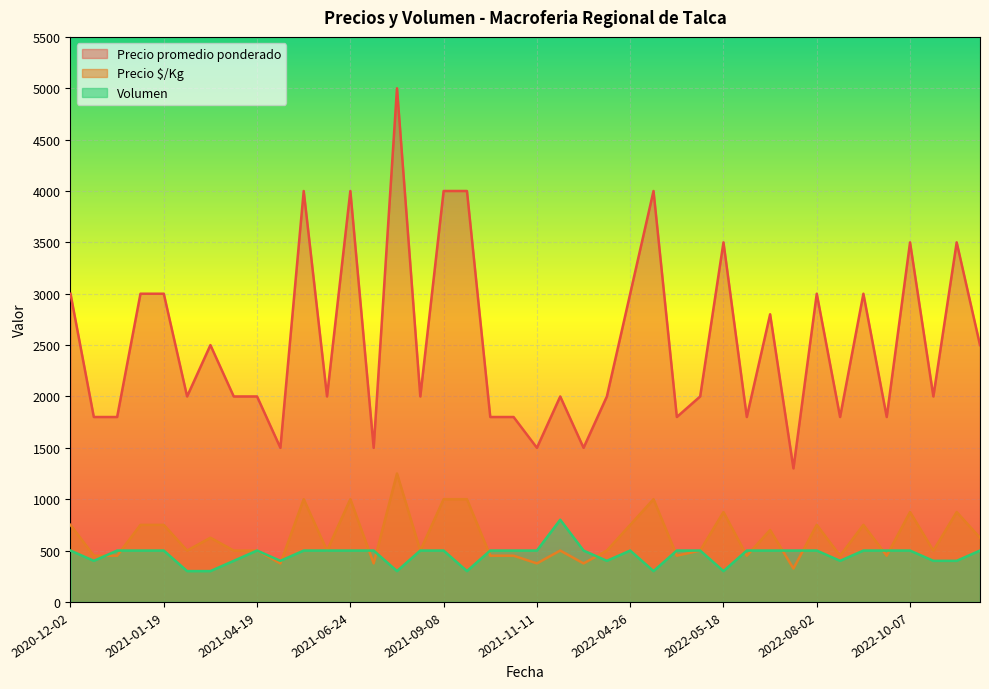

What is the minimum value shown in the chart?

300